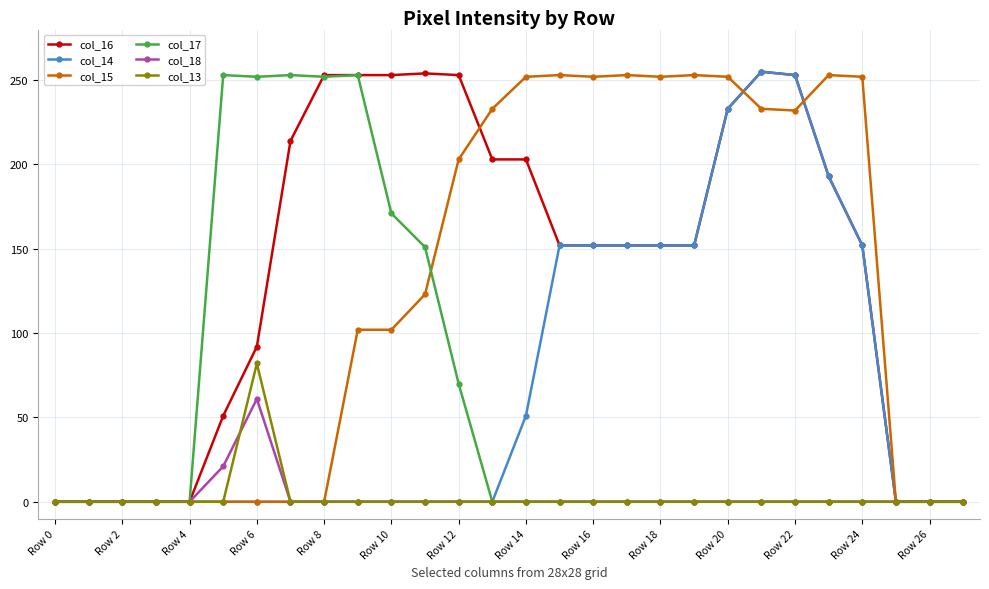

What is the highest value of the col_18 series?

61